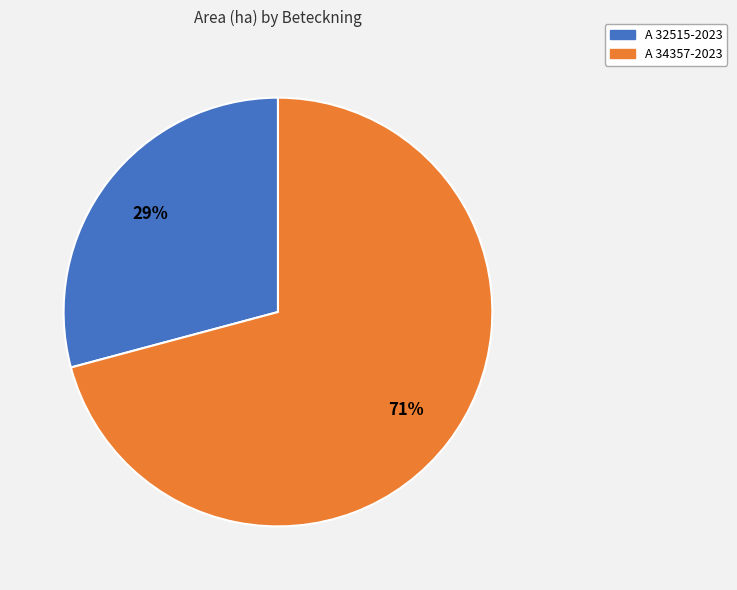

What is the smallest slice in the pie chart?

A 32515-2023